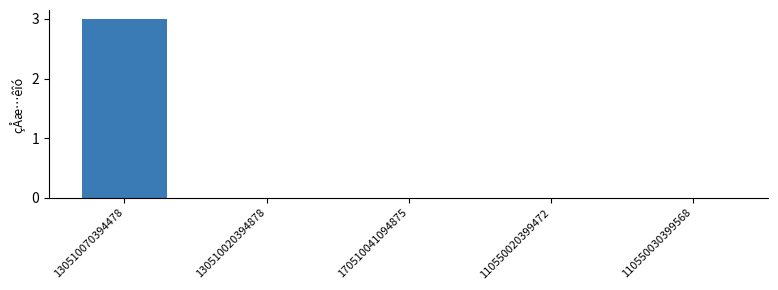

Reading right to left, transcribe all the data shown in this chart.

0	0	0	0	3